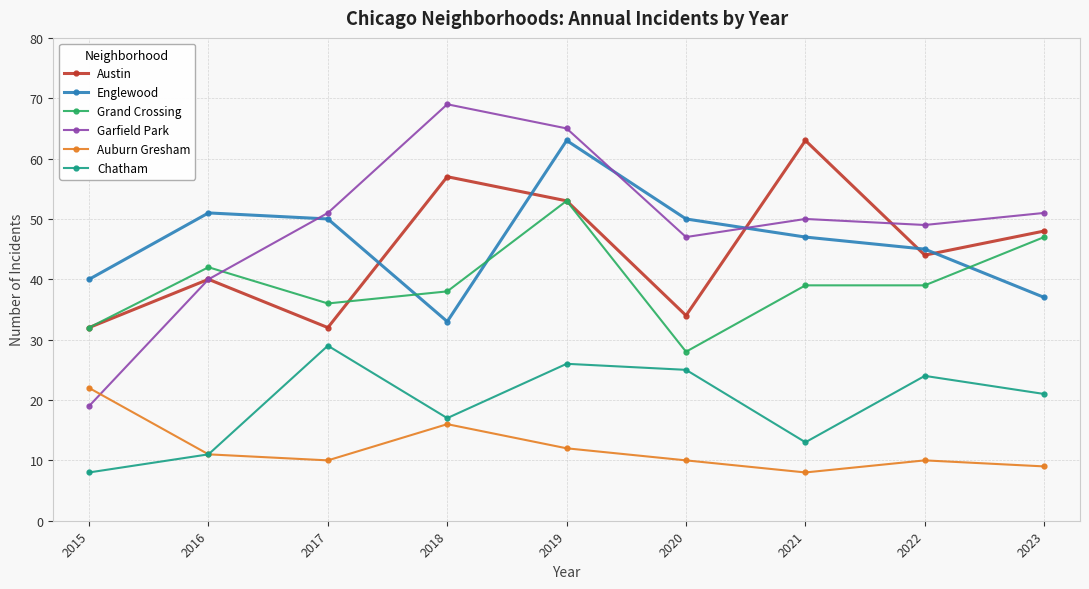

What is the spread (max minus min) of values at 2020?

40